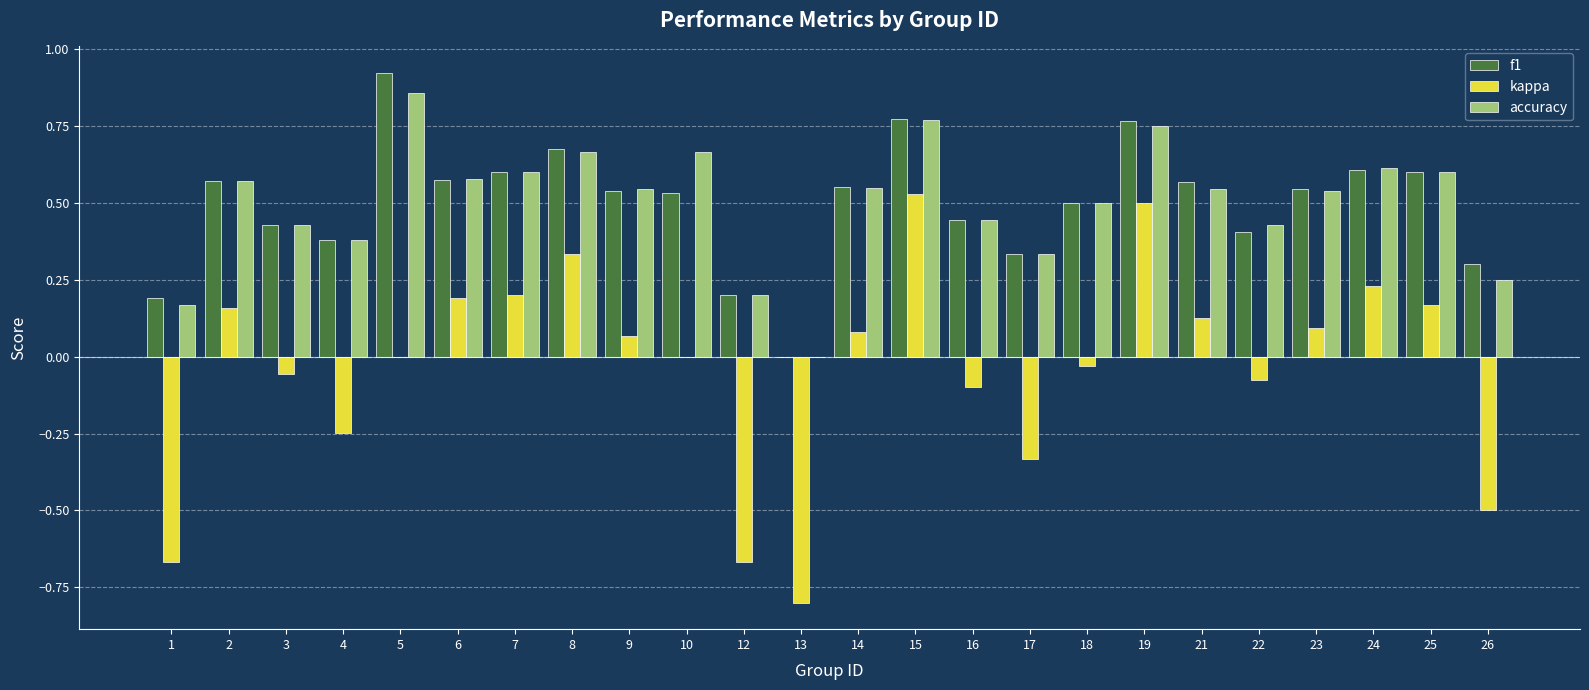

What is the total value across all series at 25?

1.4